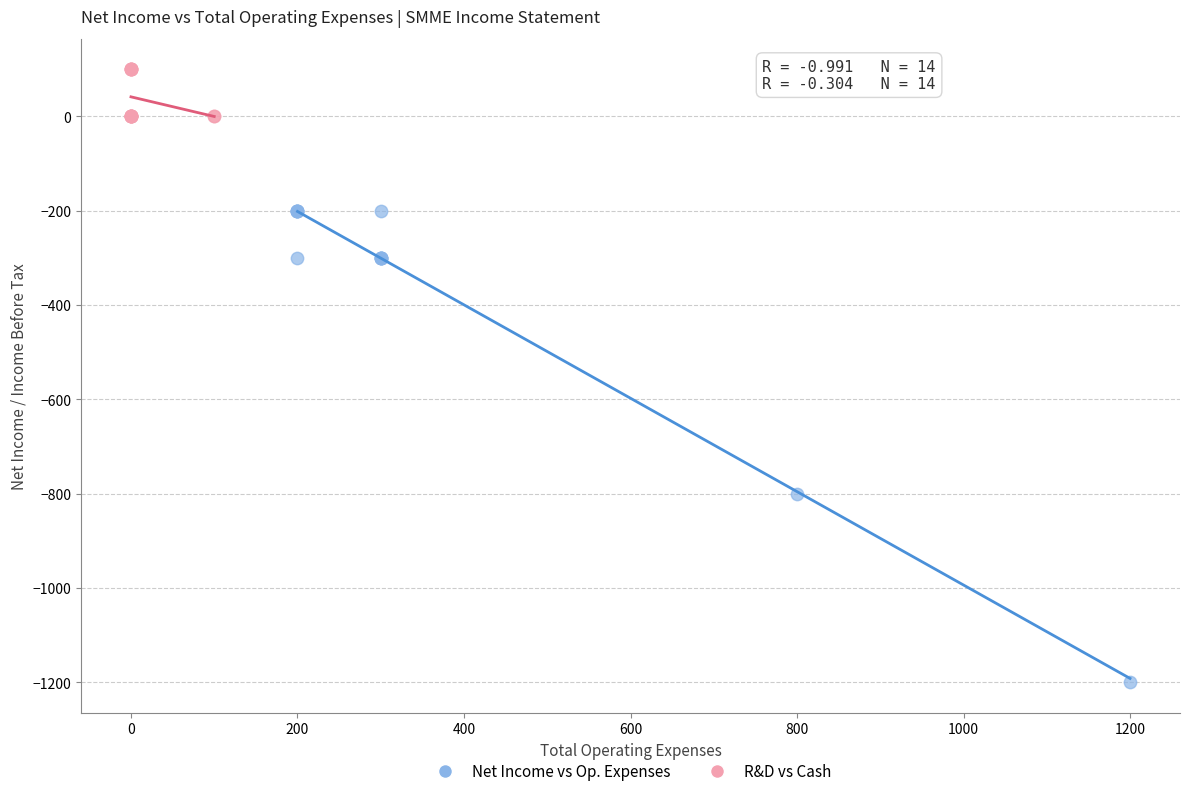

Which series reaches the minimum Y coordinate?

Net Income vs Op. Expenses